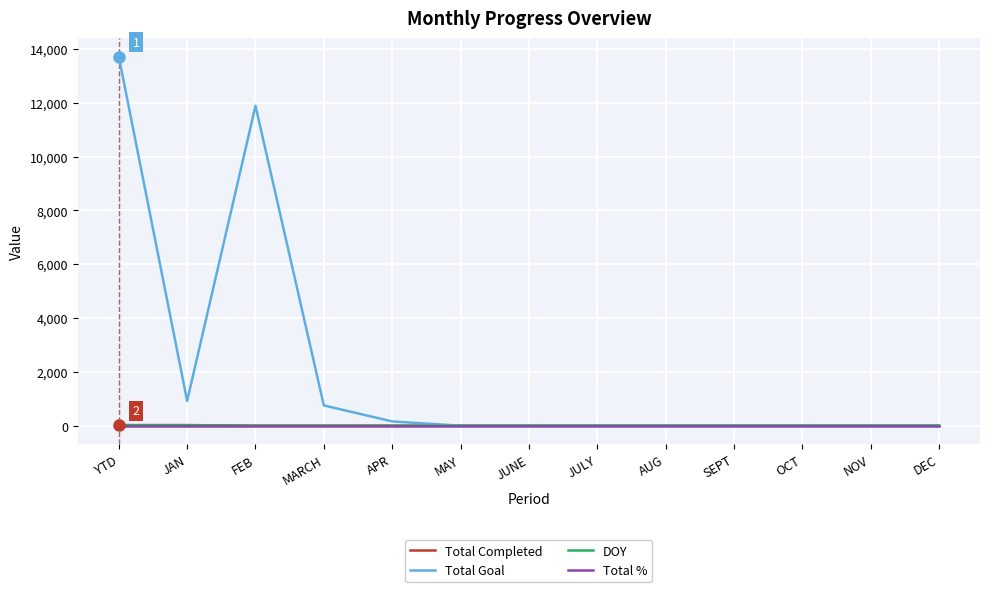

Is this an area chart (filled region under the line)?

No